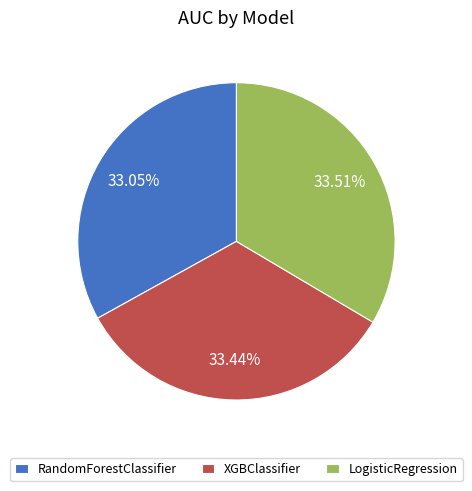

To the nearest percent, what portion does LogisticRegression represent?

34%